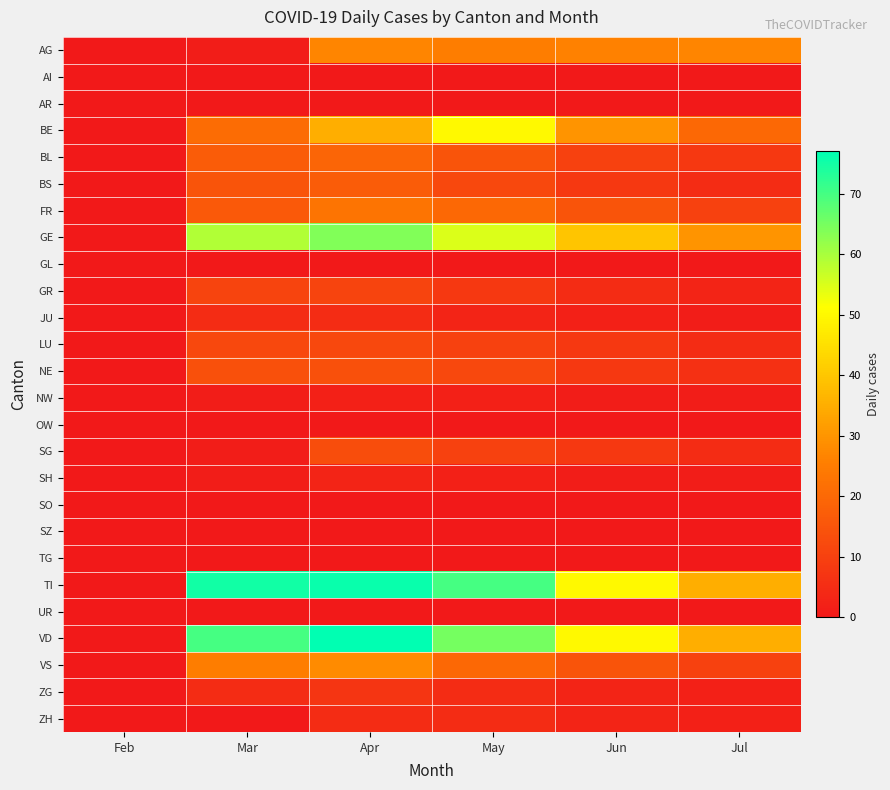

How many values in LU are above zero?

5